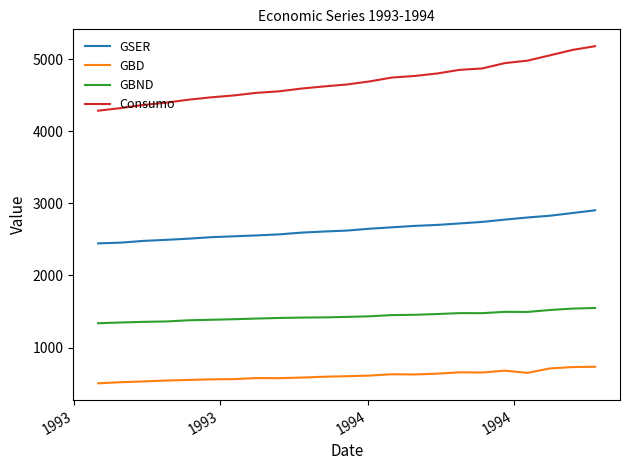

Is this an area chart (filled region under the line)?

No